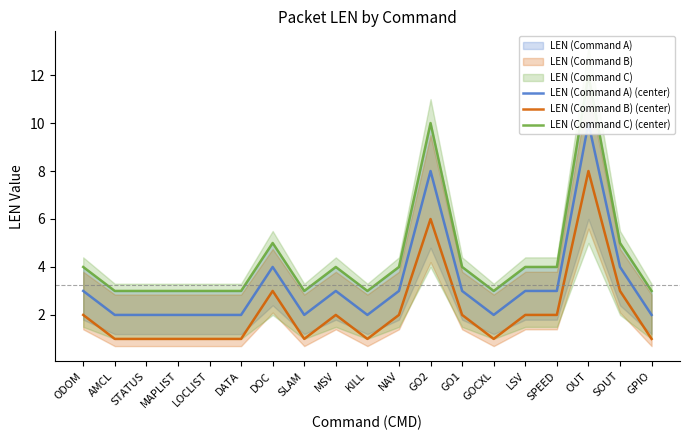

What is the maximum value for LEN (Command A) (center)?

10